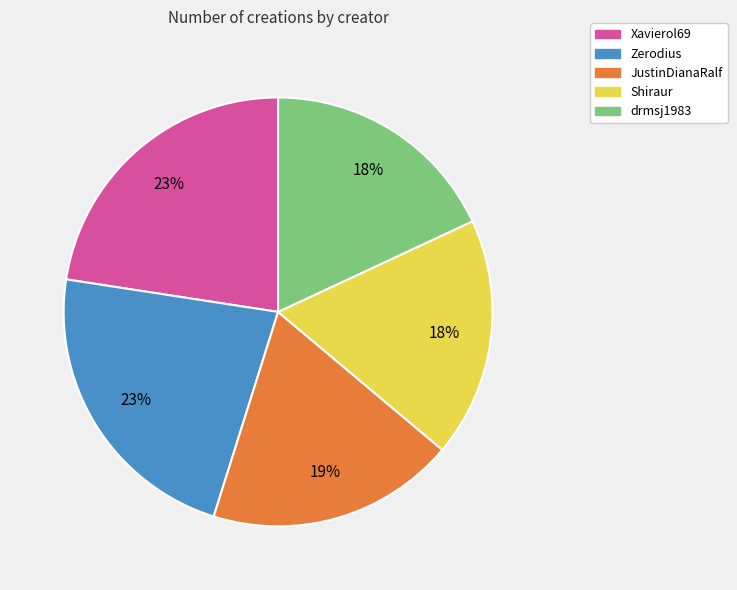

Combined, do drmsj1983 and Shiraur account for over 50%?

No